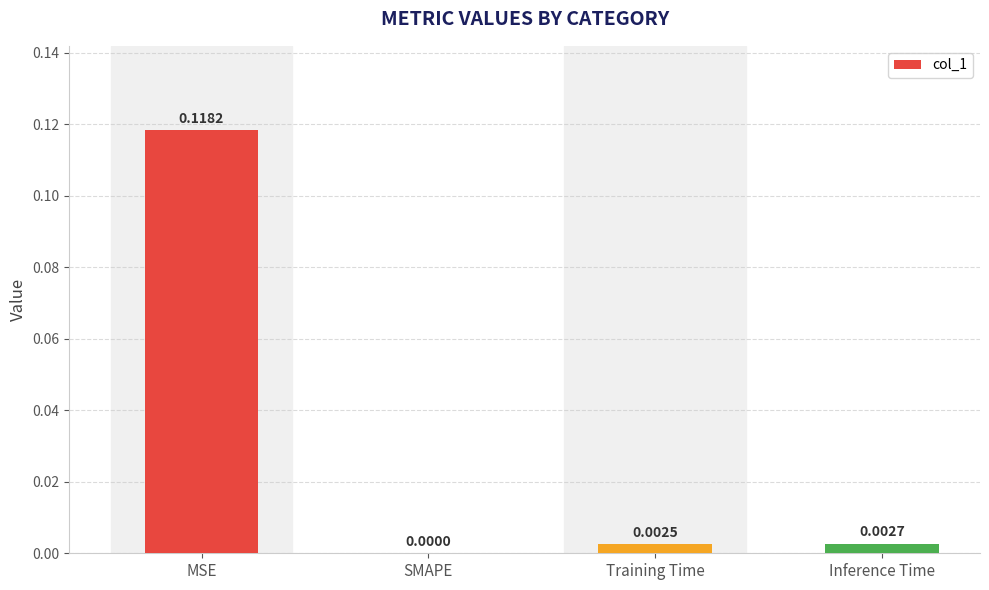

Between Training Time and Inference Time, which is larger?

Inference Time